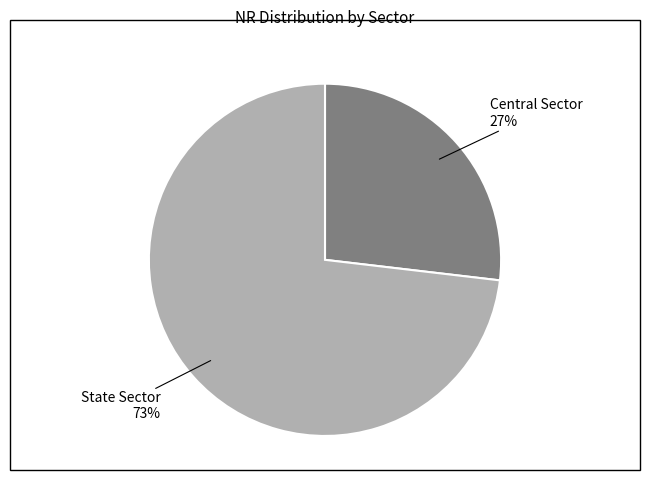

How many segments does this pie chart have?

2